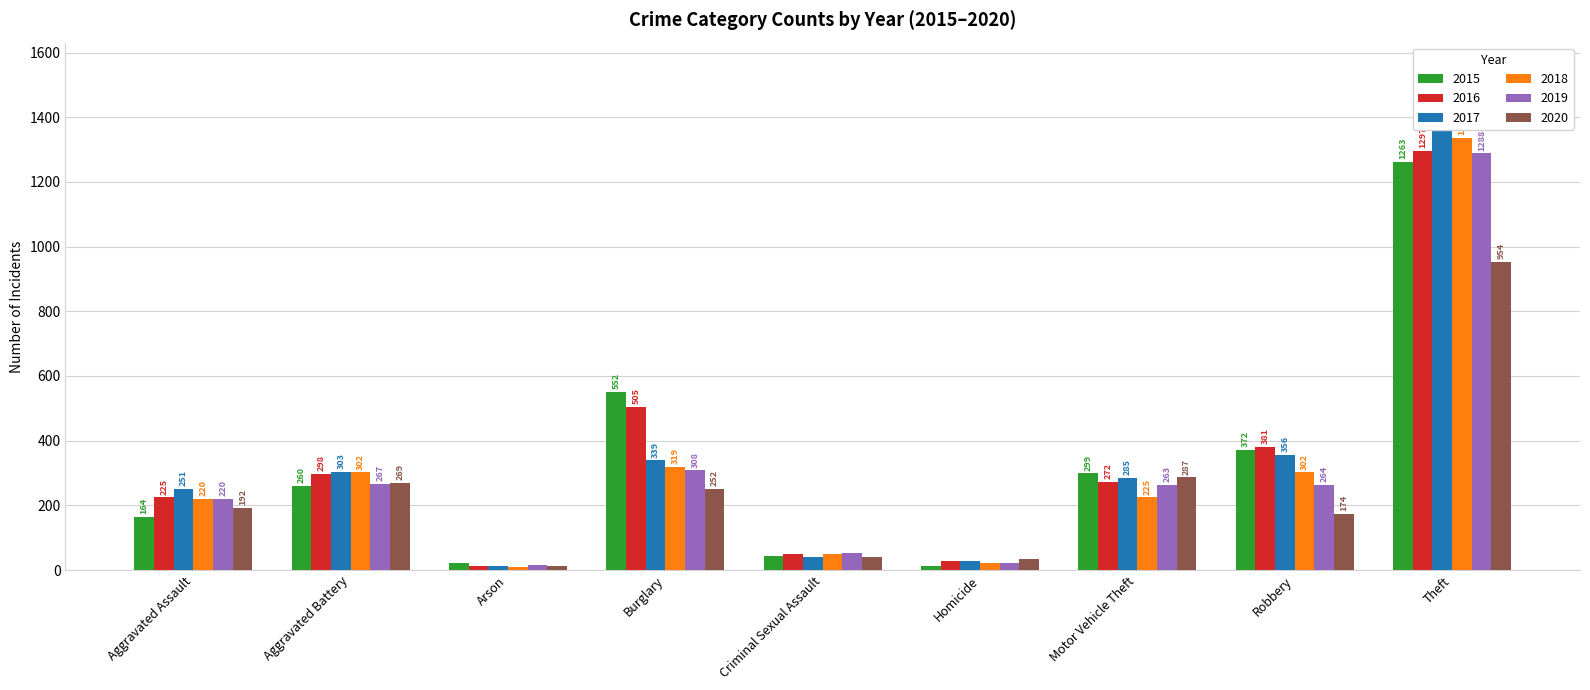

Reading left to right, transcribe all the data shown in this chart.

2015: 164	260	22	552	43	13	299	372	1263
2016: 225	298	14	505	51	28	272	381	1297
2017: 251	303	12	339	41	27	285	356	1359
2018: 220	302	8	319	51	23	225	302	1337
2019: 220	267	16	308	54	21	263	264	1288
2020: 192	269	12	252	39	34	287	174	954